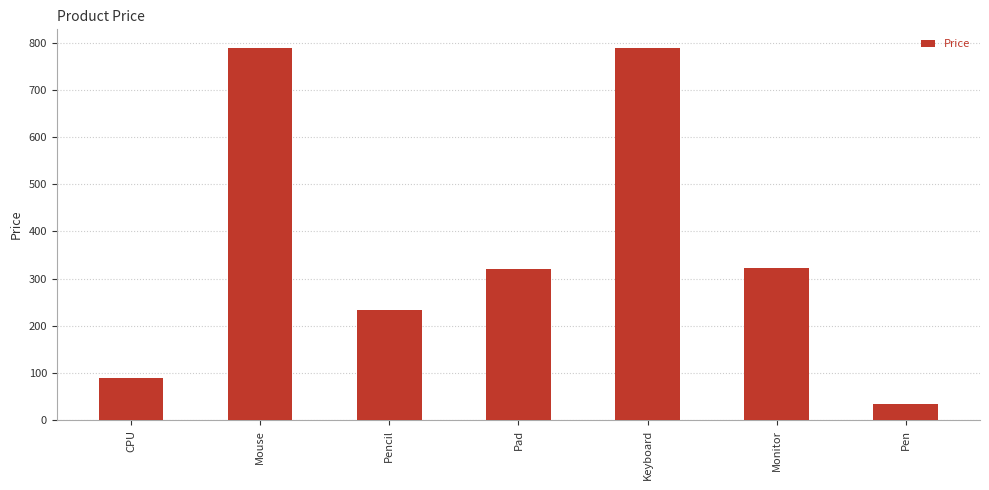

What is the greatest value displayed?

789